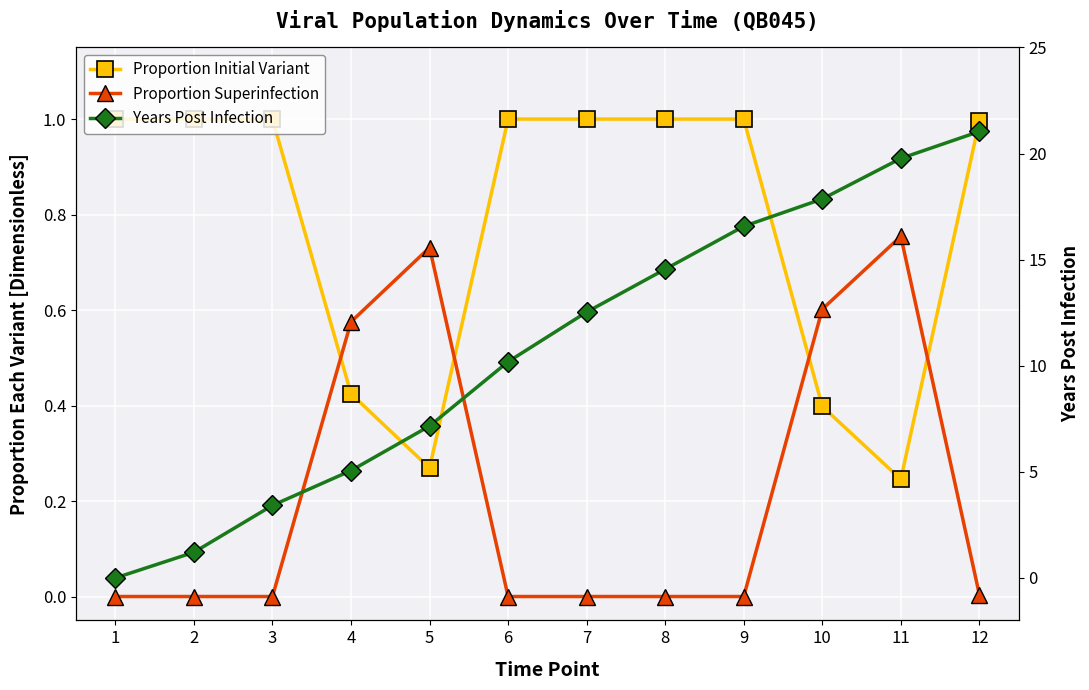

The value of Proportion Initial Variant at 11 is 0.2. True or false?

True